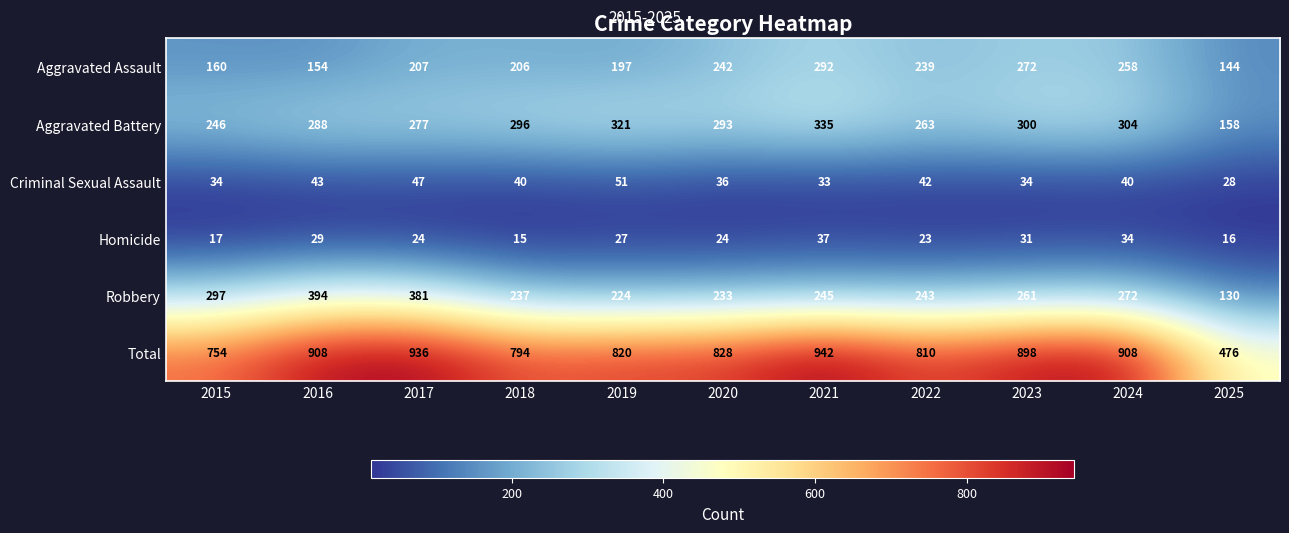

Which series changed the most between 2017 and 2018?

Robbery